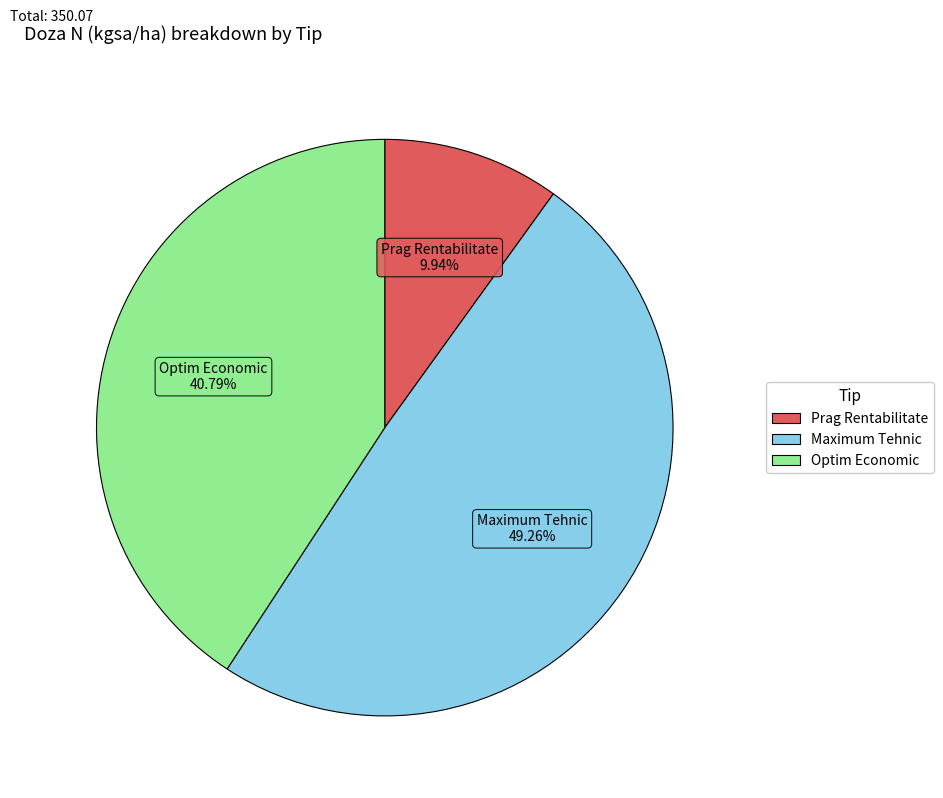

To the nearest percent, what percentage of the pie is Maximum Tehnic?

49%